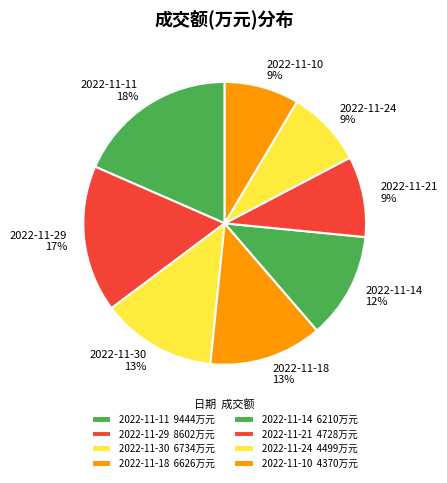

True or false: 2022-11-21 9% accounts for 14% of the total.

False